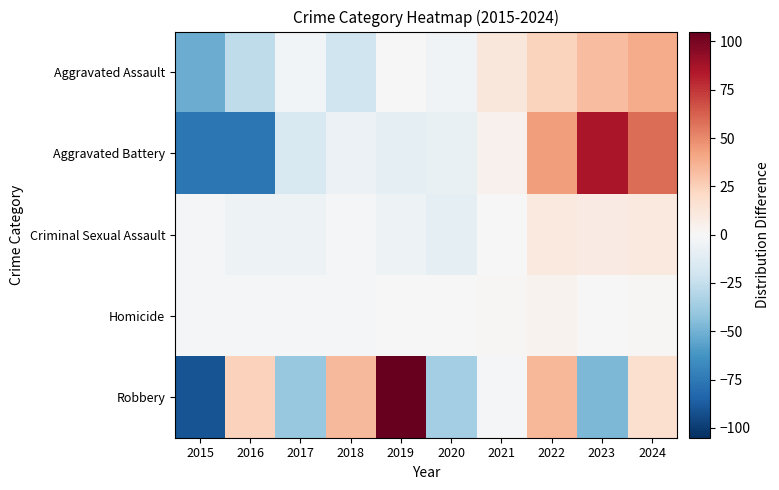

At which category does the chart reach its peak across all series?

2019